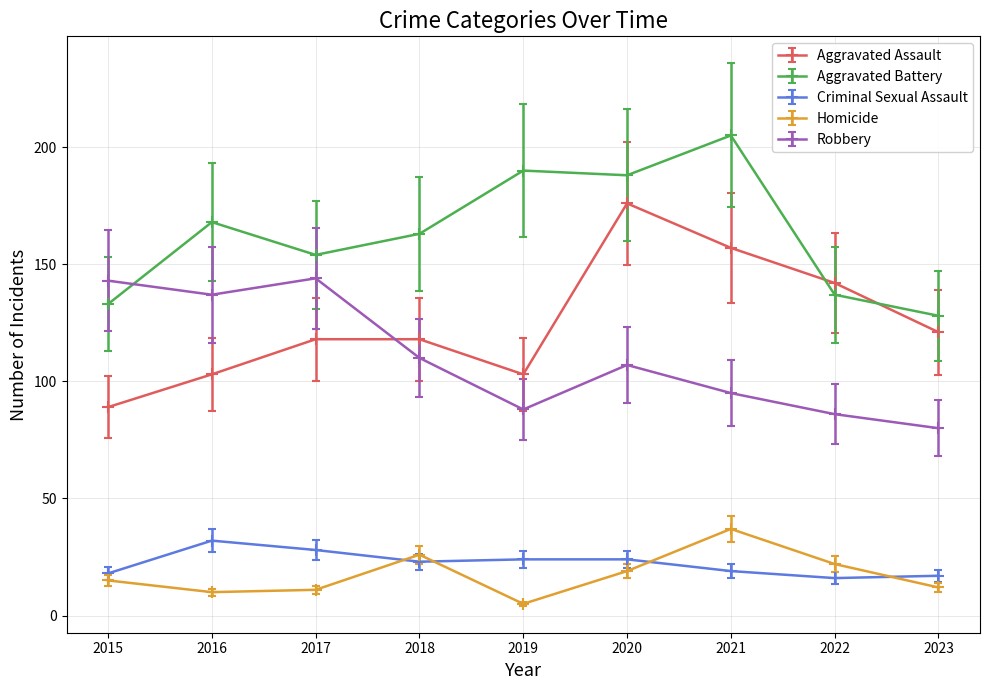

True or false: Homicide and Aggravated Battery intersect in this chart.

False